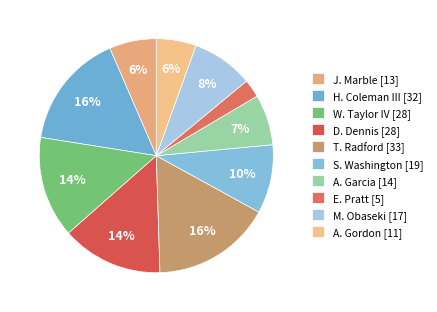

Rank the categories by value from lowest to highest.

E. Pratt, A. Gordon, J. Marble, A. Garcia, M. Obaseki, S. Washington, W. Taylor IV, D. Dennis, H. Coleman III, T. Radford